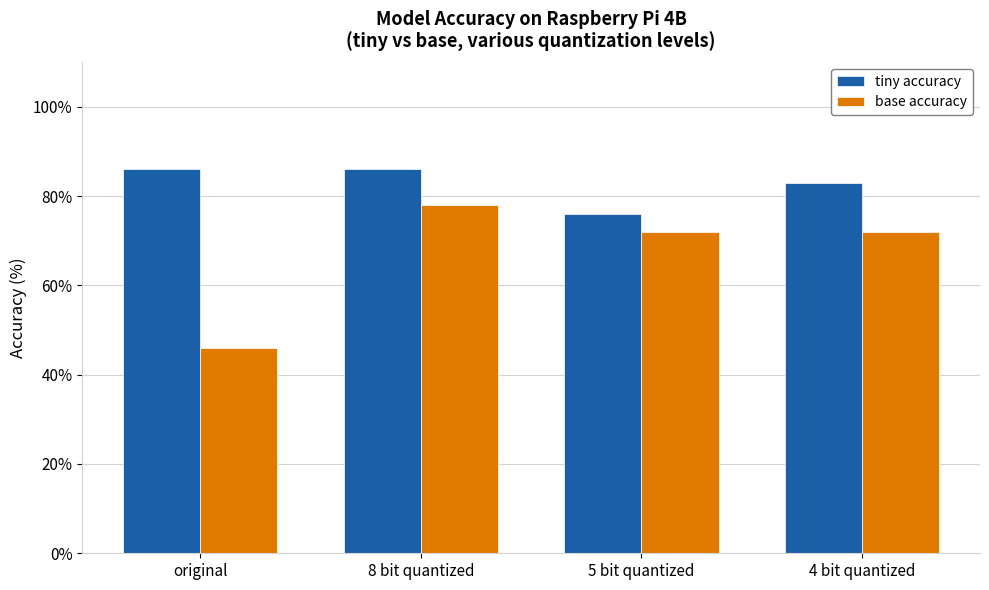

What is the value of the tiny accuracy bar at the 2nd from the left?

86